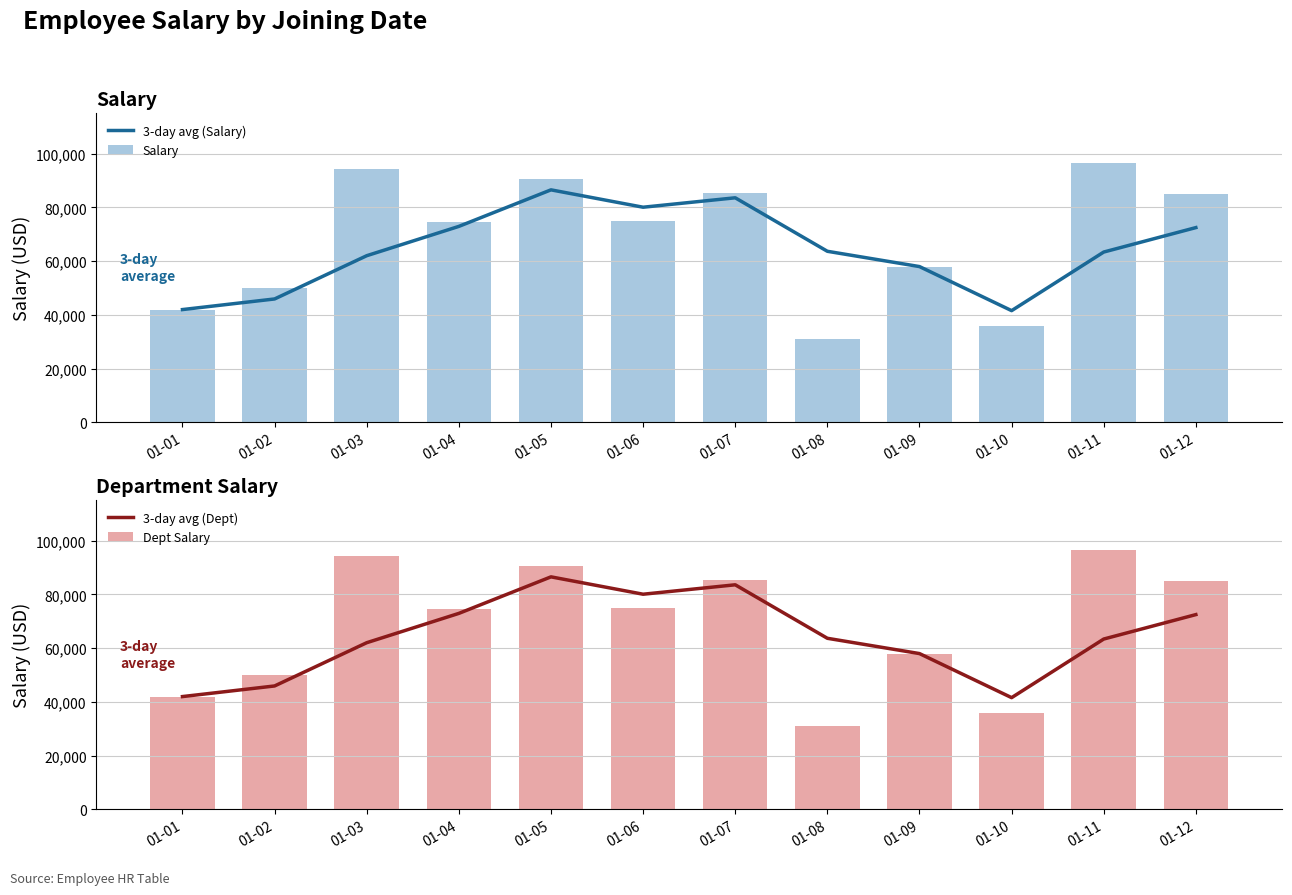

At how many categories does at least one series exceed 46410?

10